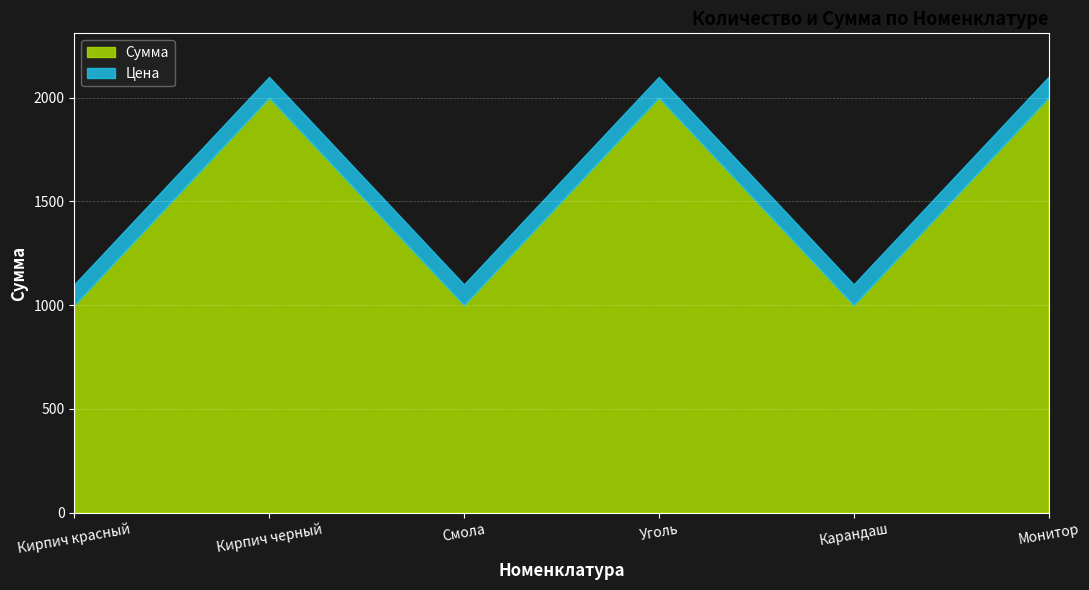

Where is the first local maximum for Сумма?

Кирпич черный